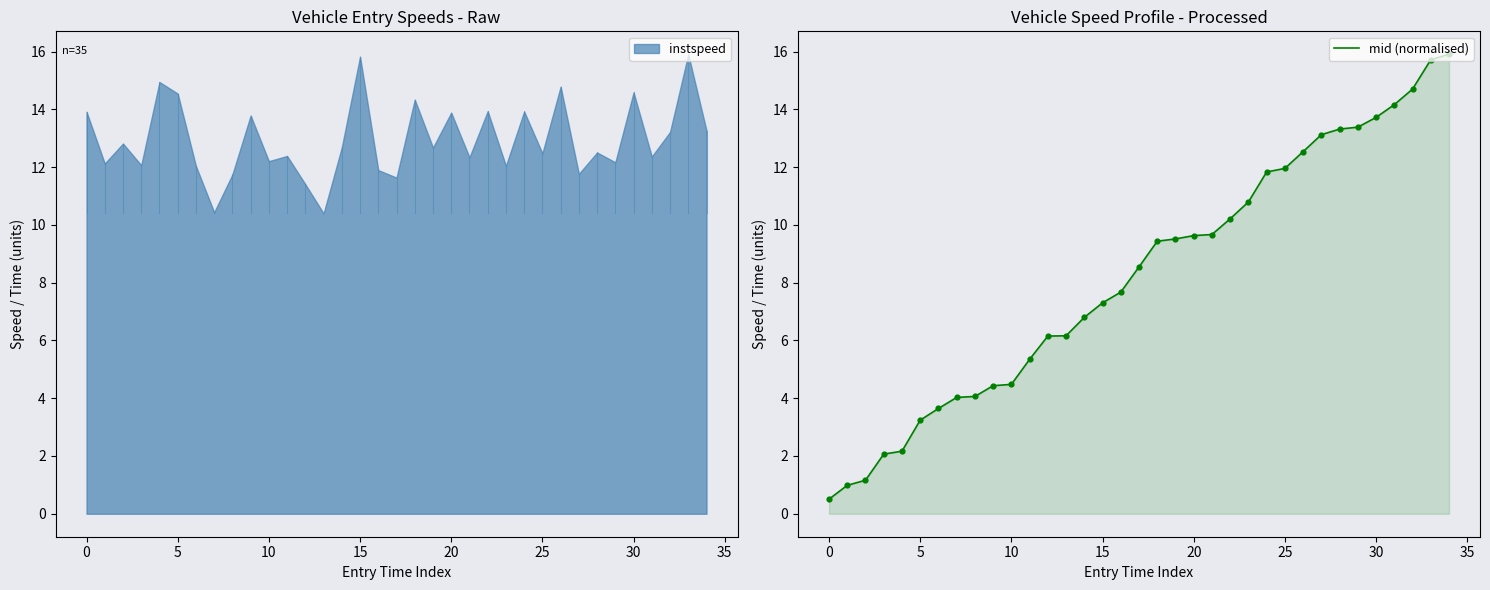

What is the minimum value for mid (normalised)?

0.5